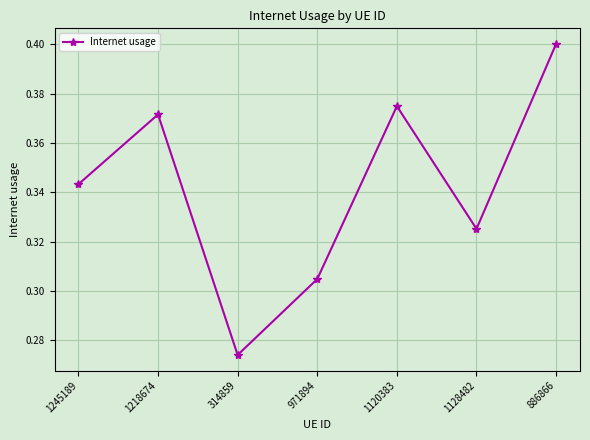

Is this an area chart (filled region under the line)?

No